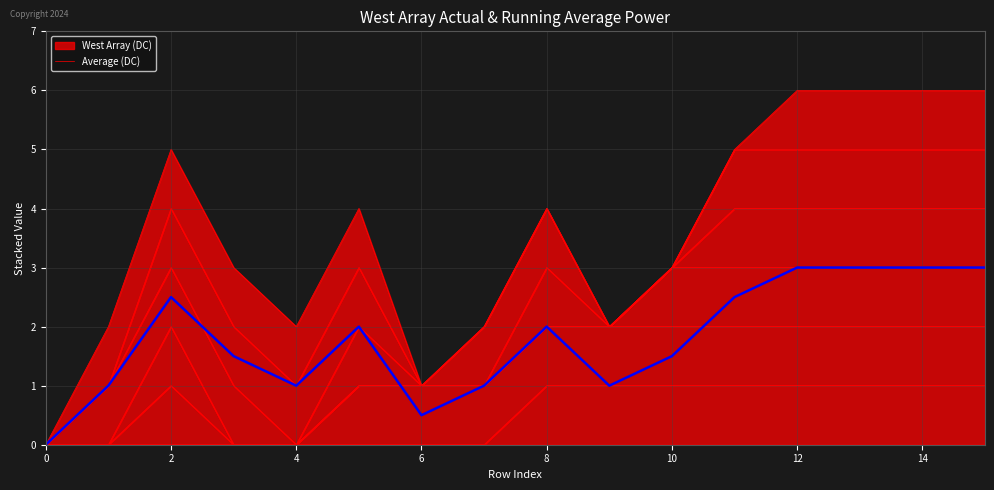

Does the chart have visible grid lines?

Yes